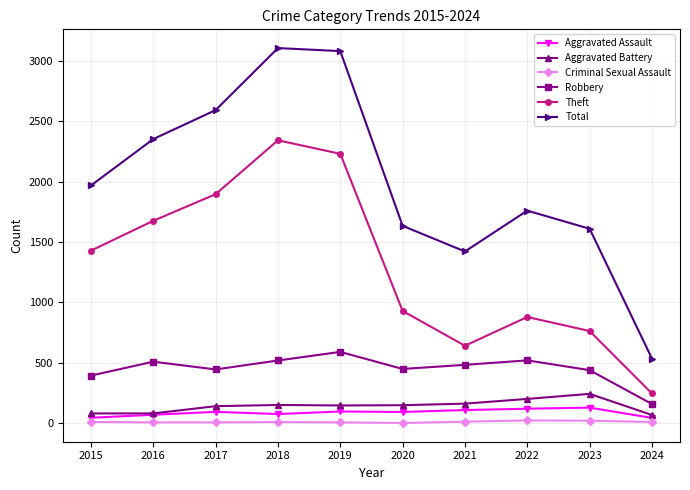

What is the maximum value for Robbery?

591